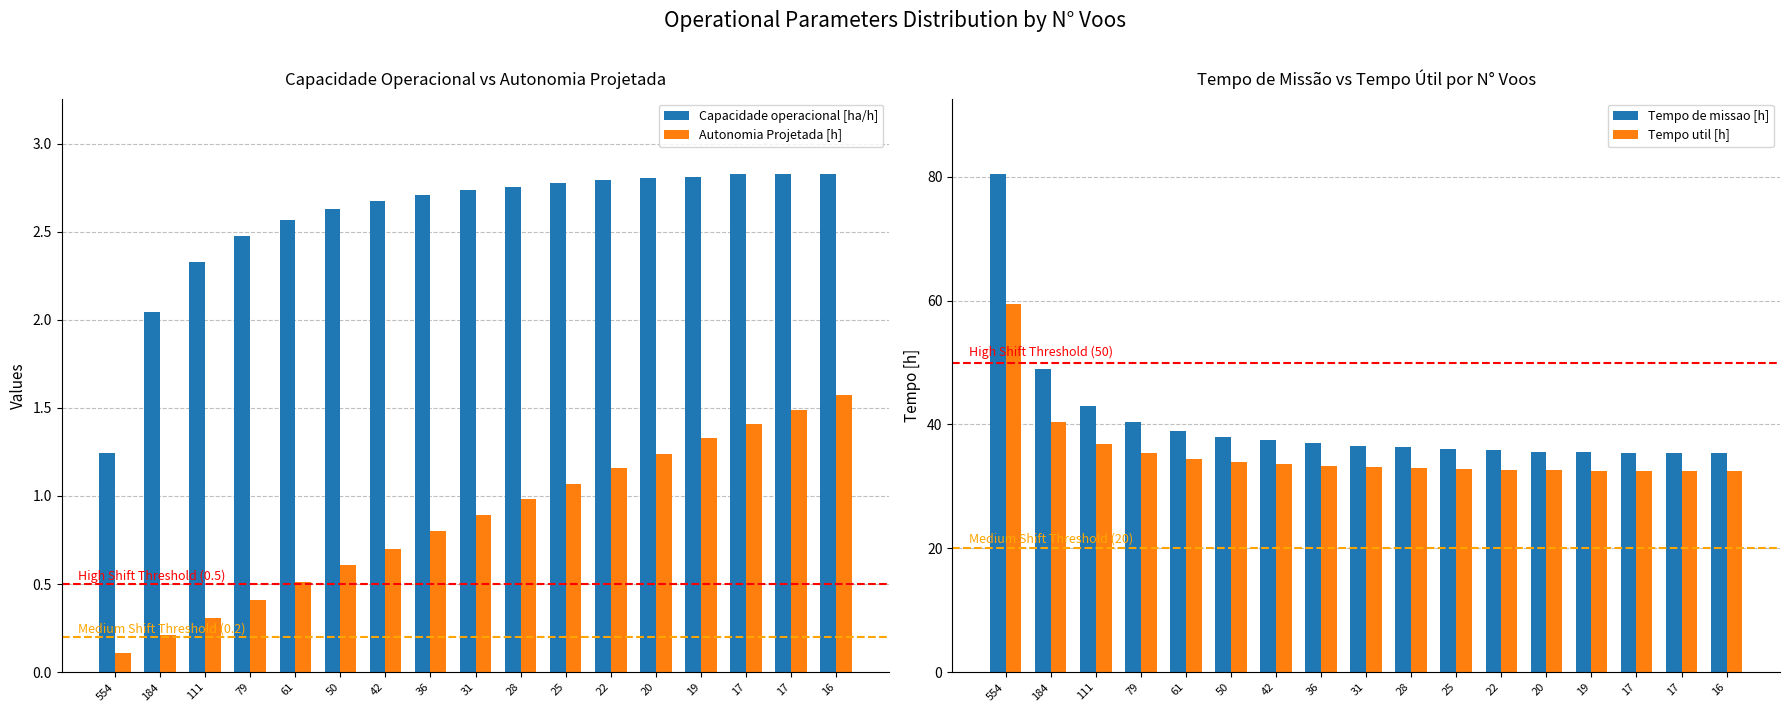

How many groups of bars are there?

17